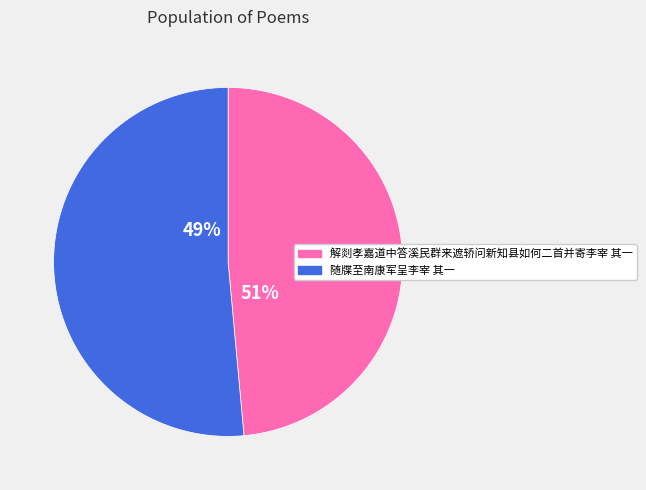

Combined, what portion of the pie is 随牒至南康军呈李宰 其一 and 解剡孝嘉道中答溪民群来遮轿问新知县如何二首并寄李宰 其一?

100.0%